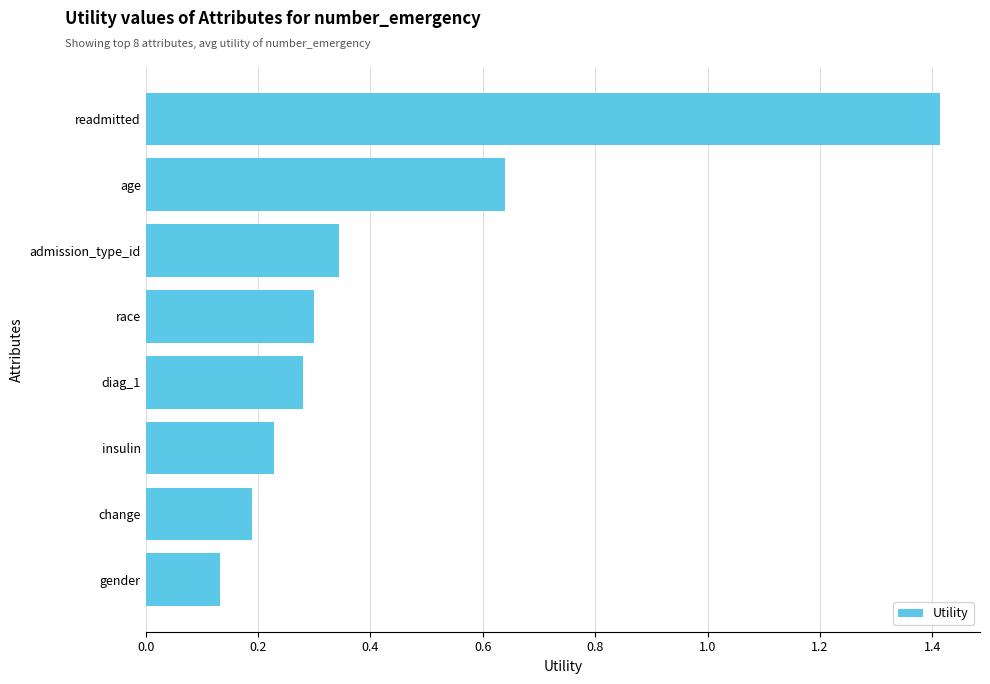

The value at admission_type_id is 0.1. True or false?

False